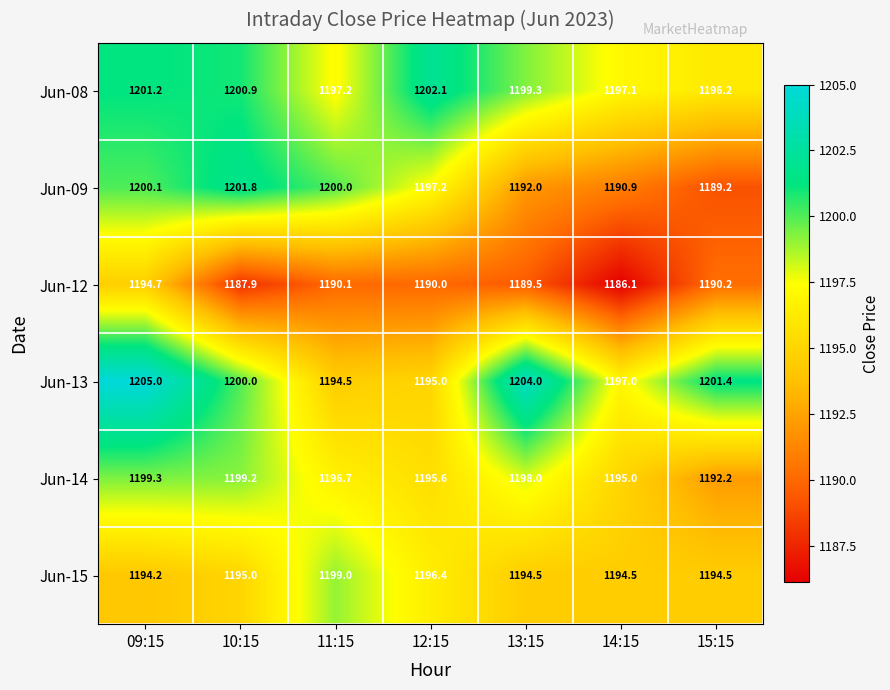

Rank the series at 14:15 from highest to lowest value.

Jun-08, Jun-13, Jun-14, Jun-15, Jun-09, Jun-12